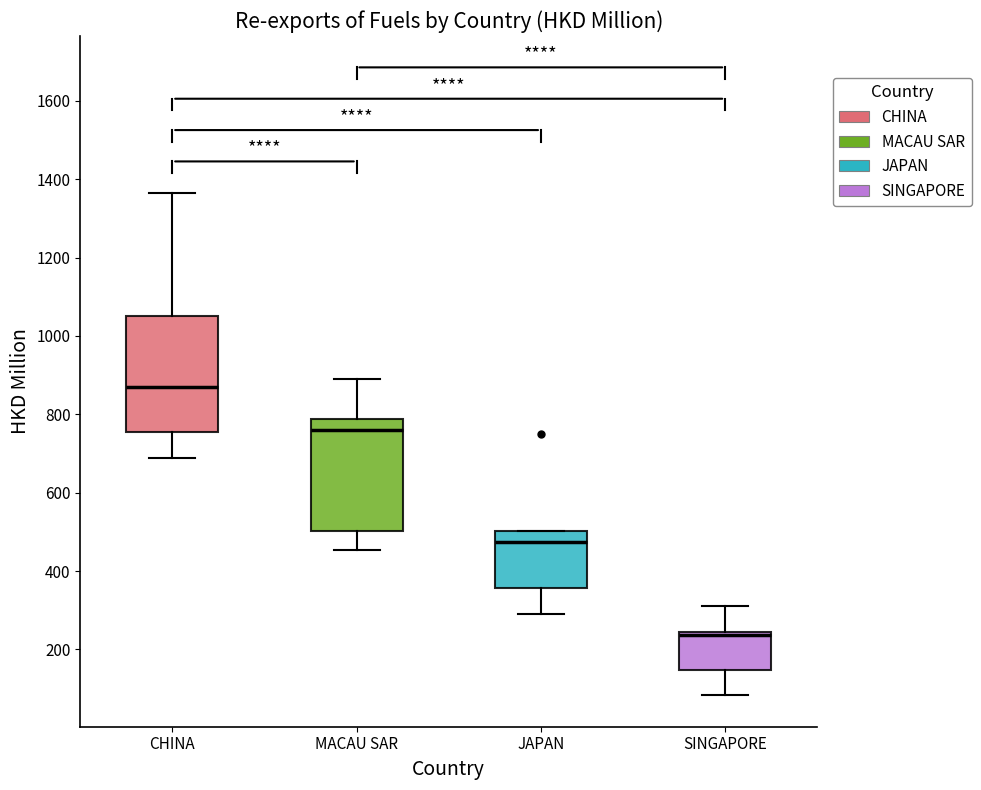

Where is the upper edge of the box for JAPAN on the y-axis? The values are not printed on the chart, so give them approximately, as read against the axis.

500